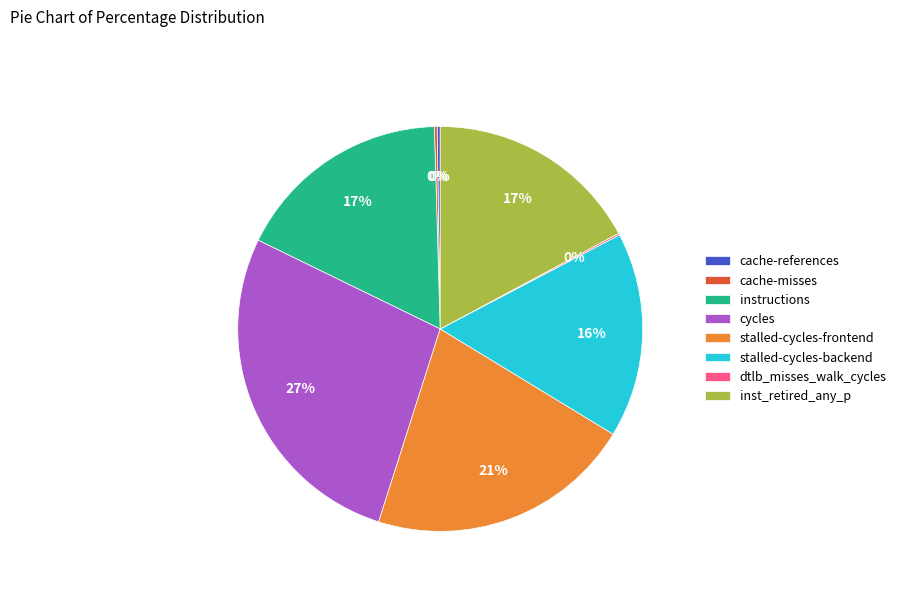

Between instructions and stalled-cycles-backend, which is larger?

instructions